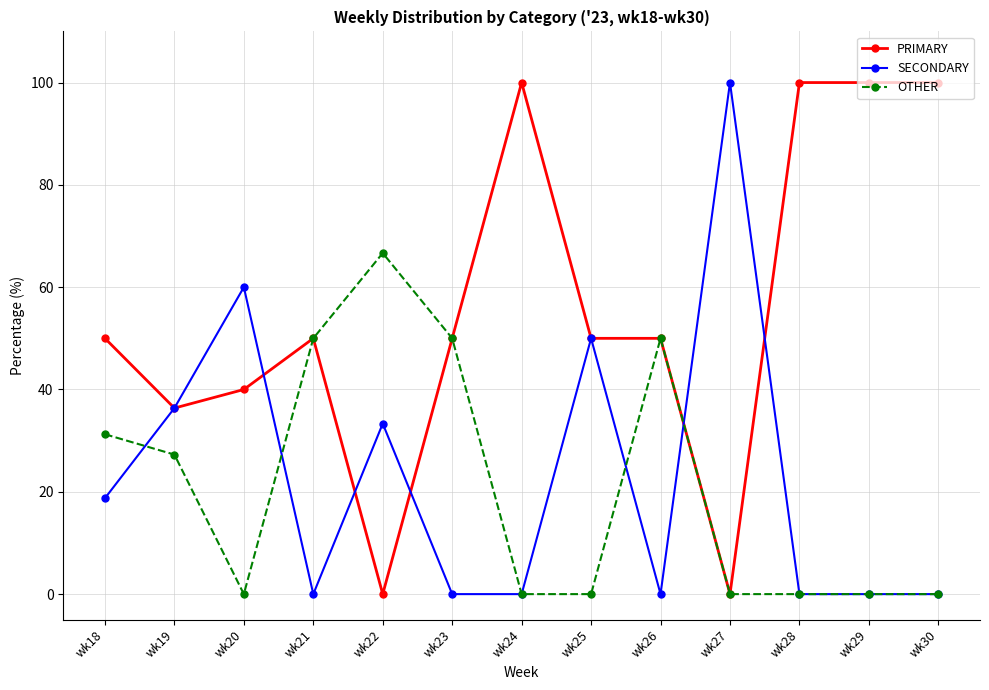

How many lines are shown in the chart?

3